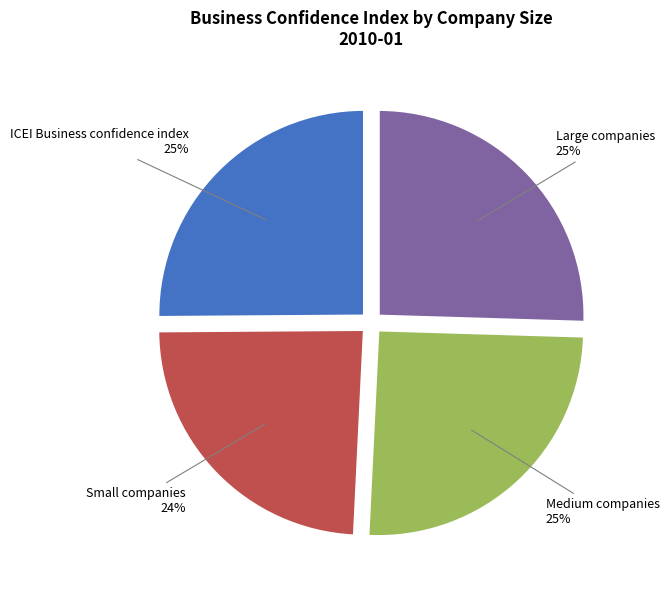

Approximately how many times larger is the value at Small companies compared to ICEI Business confidence index?

1.0